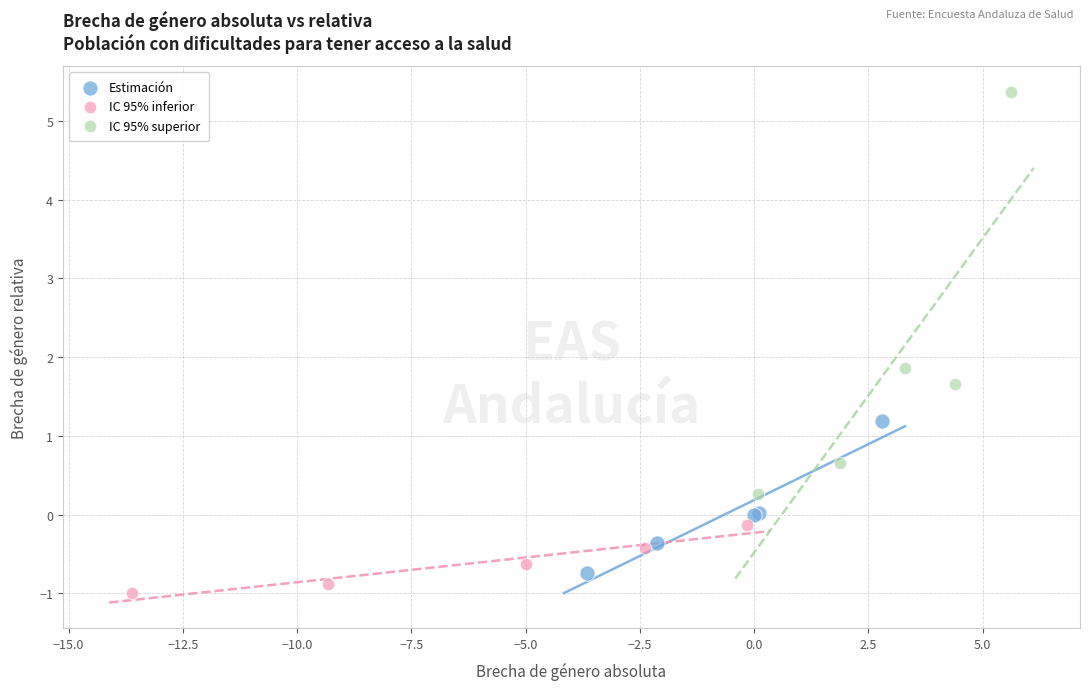

Which series has the largest Y range (max minus min)?

IC 95% superior